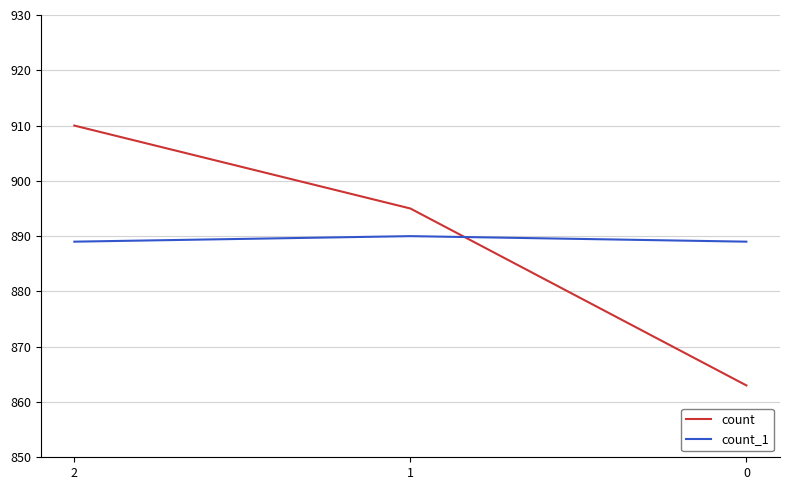

Is it true that count equals 863 at 0?

True